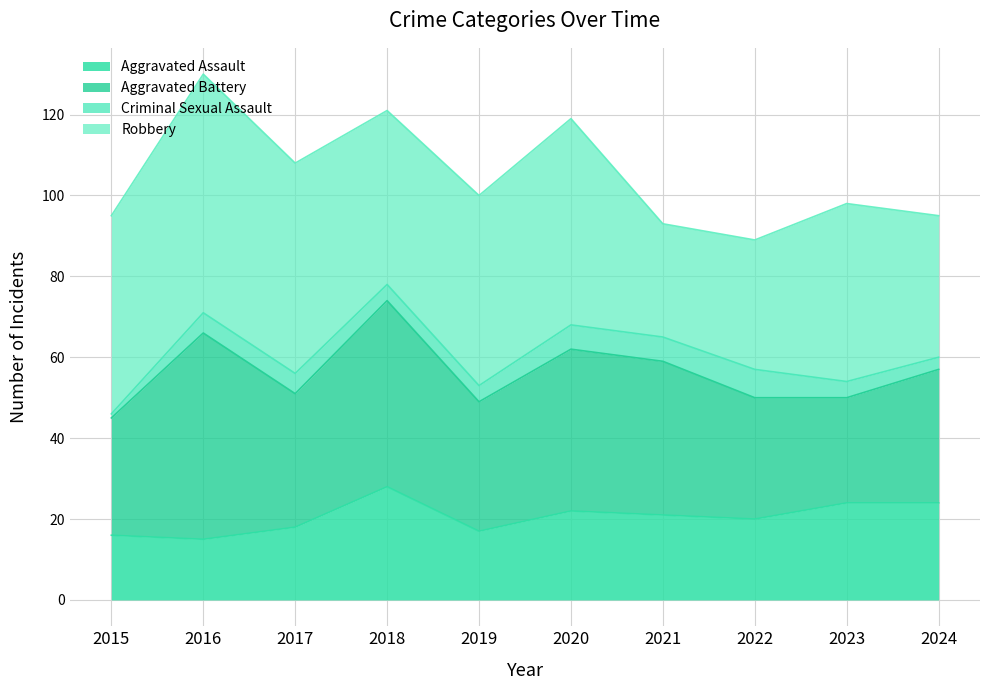

Rank the series by their maximum value, from highest to lowest.

Robbery, Aggravated Battery, Aggravated Assault, Criminal Sexual Assault